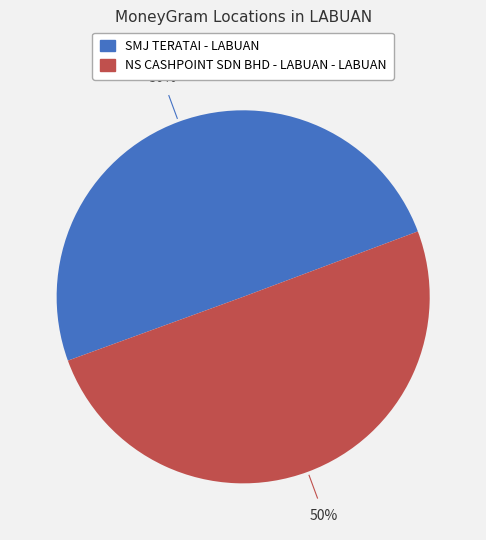

Combined, do SMJ TERATAI - LABUAN and NS CASHPOINT SDN BHD - LABUAN - LABUAN account for over 50%?

Yes